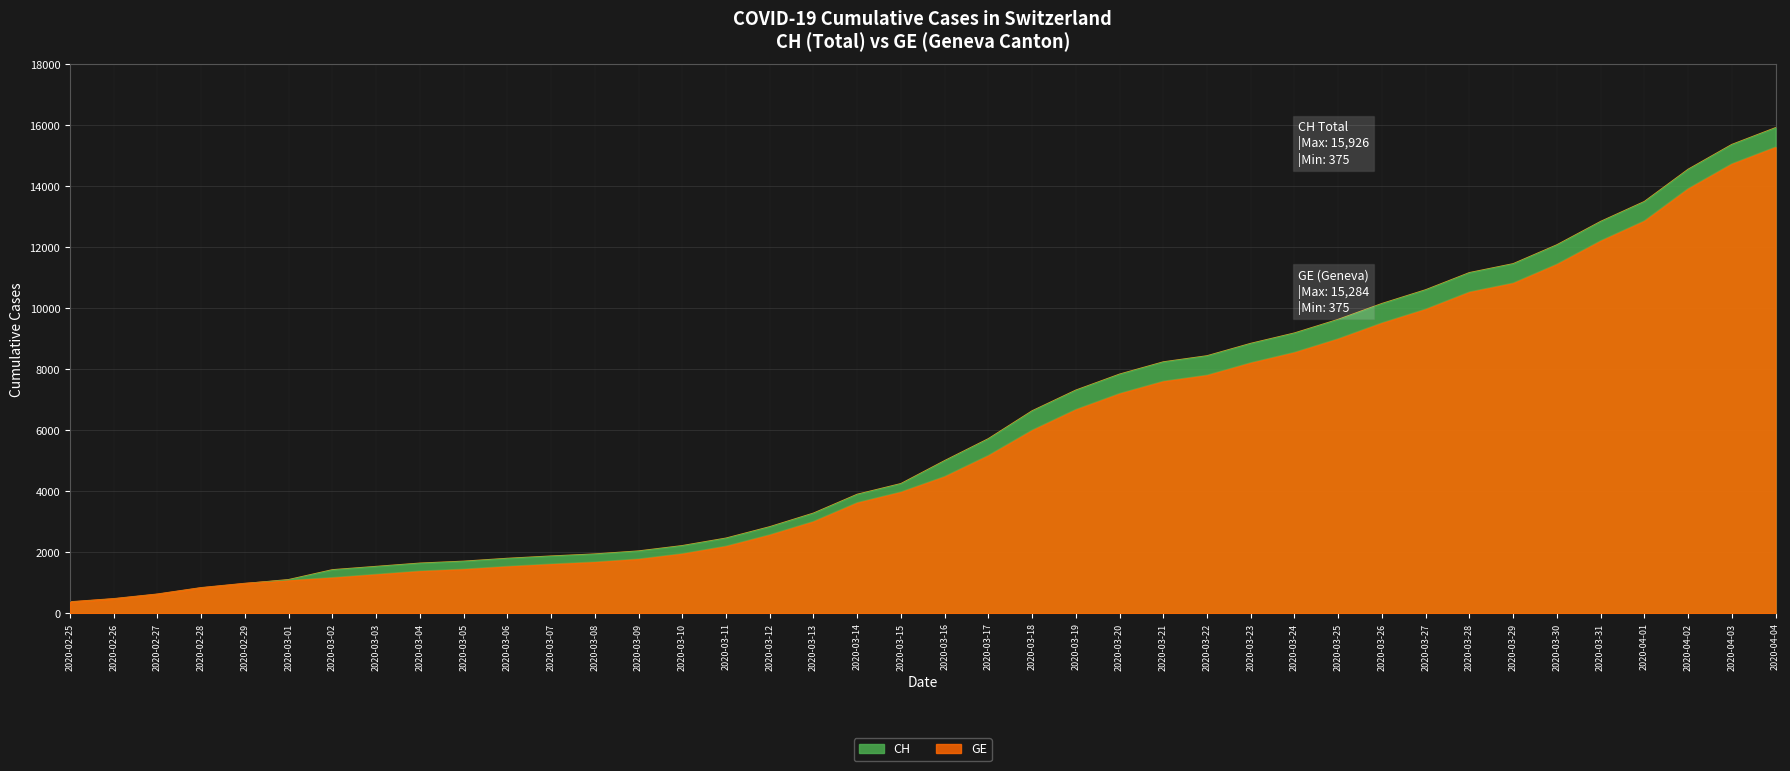

Which series changed the most between 2020-03-05 and 2020-03-18?

CH